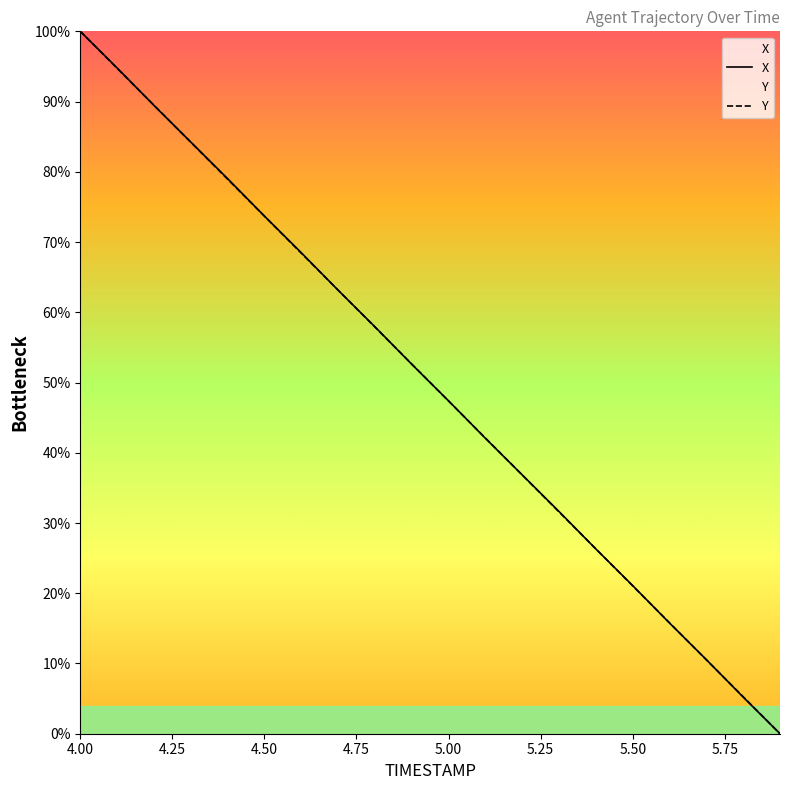

Which series ends up on top after the final intersection of Y and X?

Y